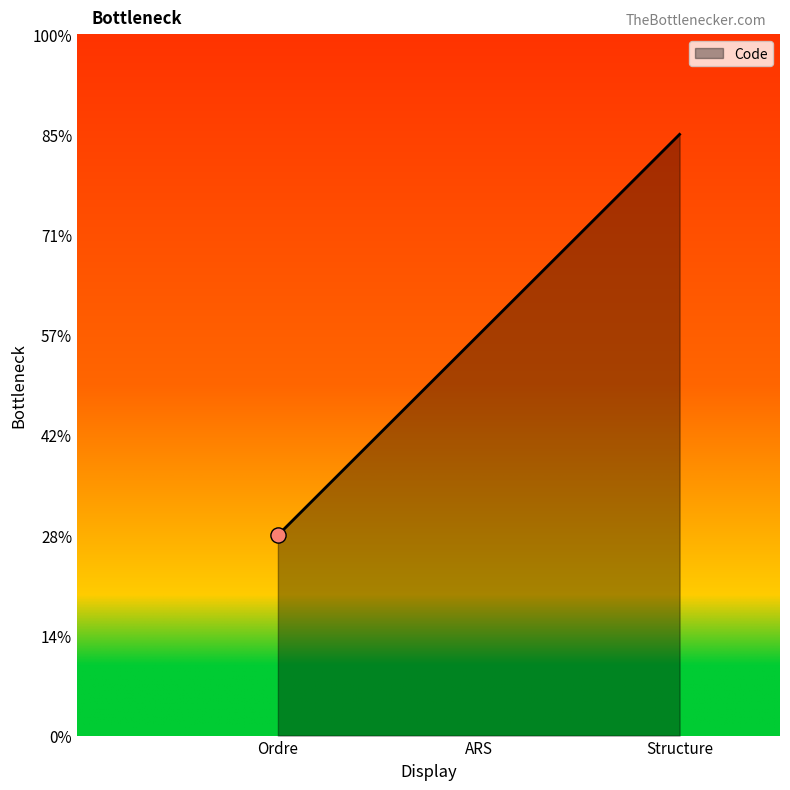

Approximately how many times larger is the value at ARS compared to Structure?

0.7